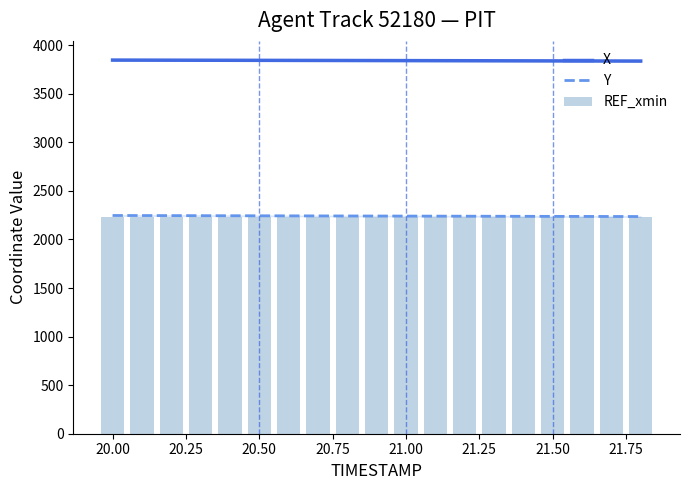

Does the chart contain any negative values?

No